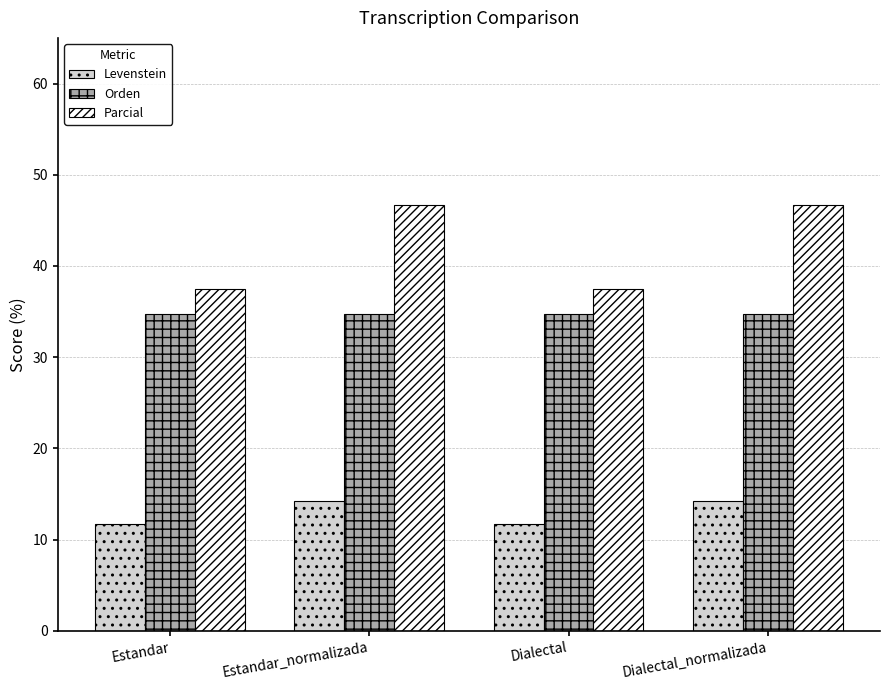

What is the label of the 4th bar from the left?

Dialectal_normalizada